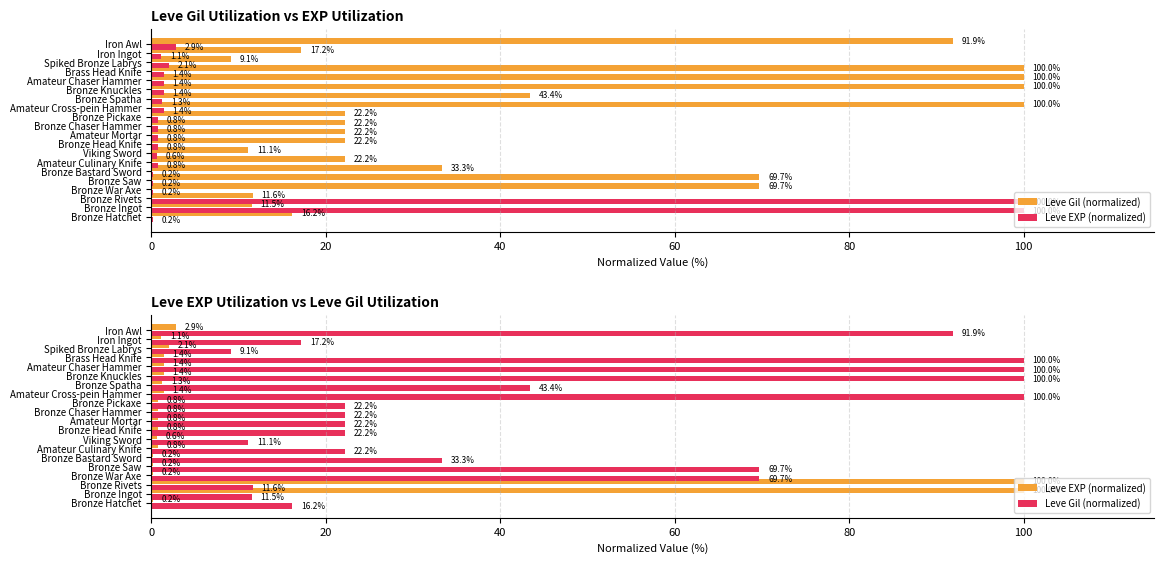

Reading left to right, list all the values displayed in this chart.

Leve Gil (normalized): 16.2	11.5	11.6	69.7	69.7	33.3	22.2	11.1	22.2	22.2	22.2	22.2	100.0	43.4	100.0	100.0	100.0	9.1	17.2	91.9
Leve EXP (normalized): 0.2	100.0	100.0	0.2	0.2	0.2	0.8	0.6	0.8	0.8	0.8	0.8	1.4	1.3	1.4	1.4	1.4	2.1	1.1	2.9